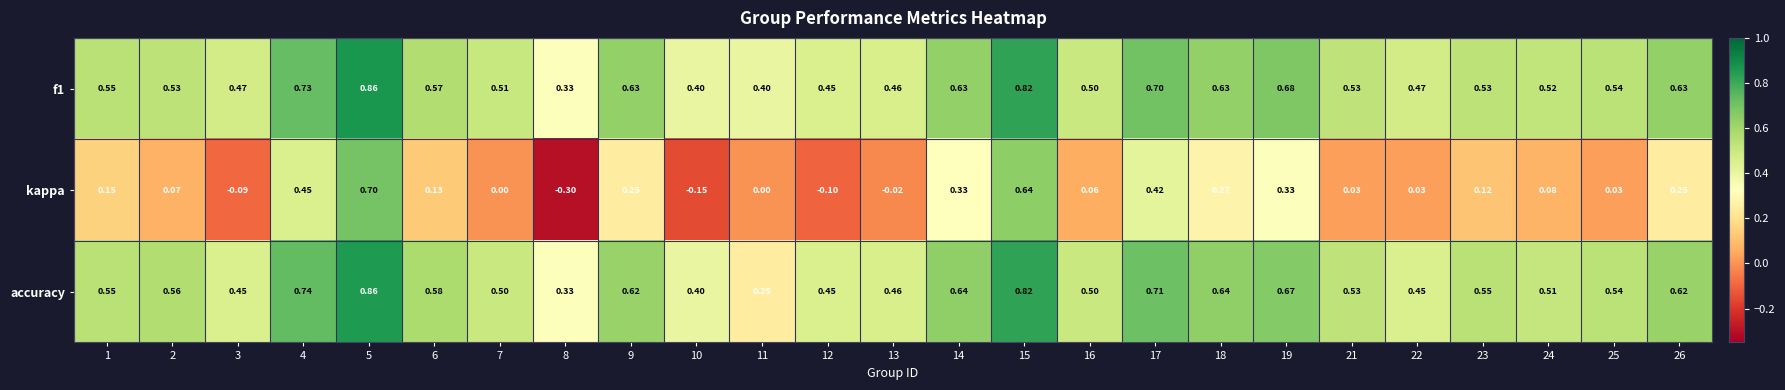

Which series changed the most between 1 and 12?

kappa